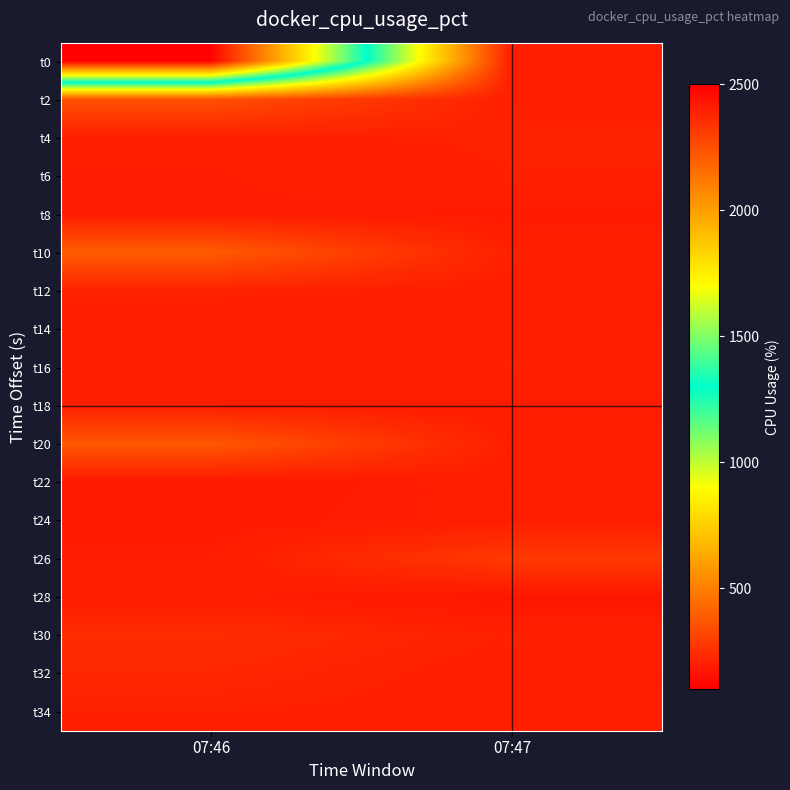

What is the spread (max minus min) of values at 07:46?

2313.1